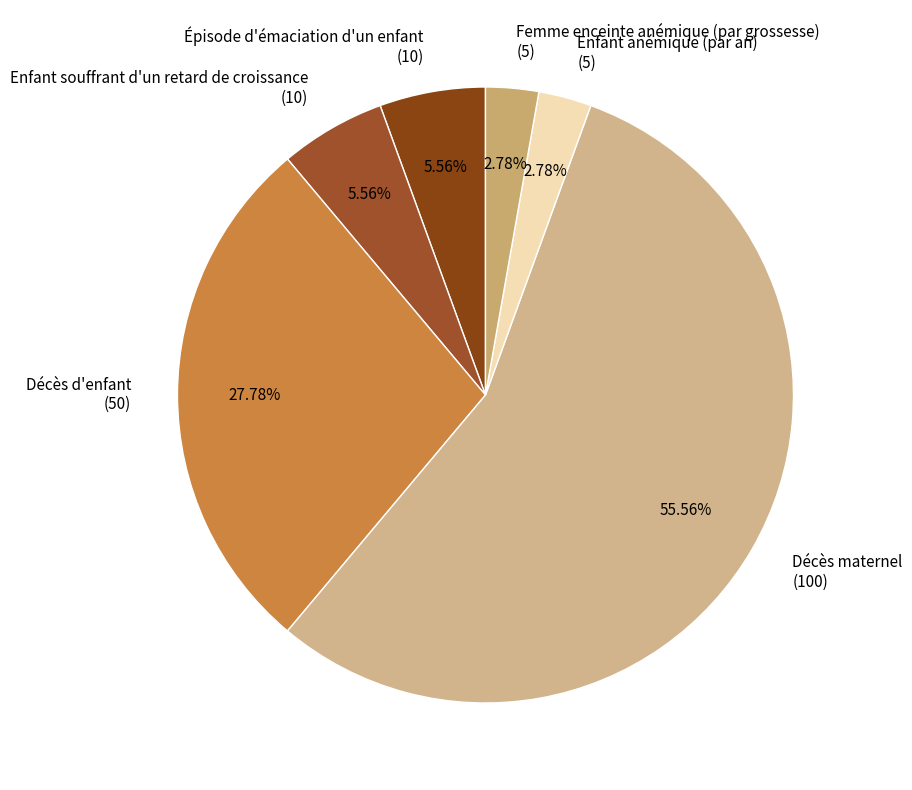

What is the total percentage of Décès d'enfant and Décès maternel?

83.3%